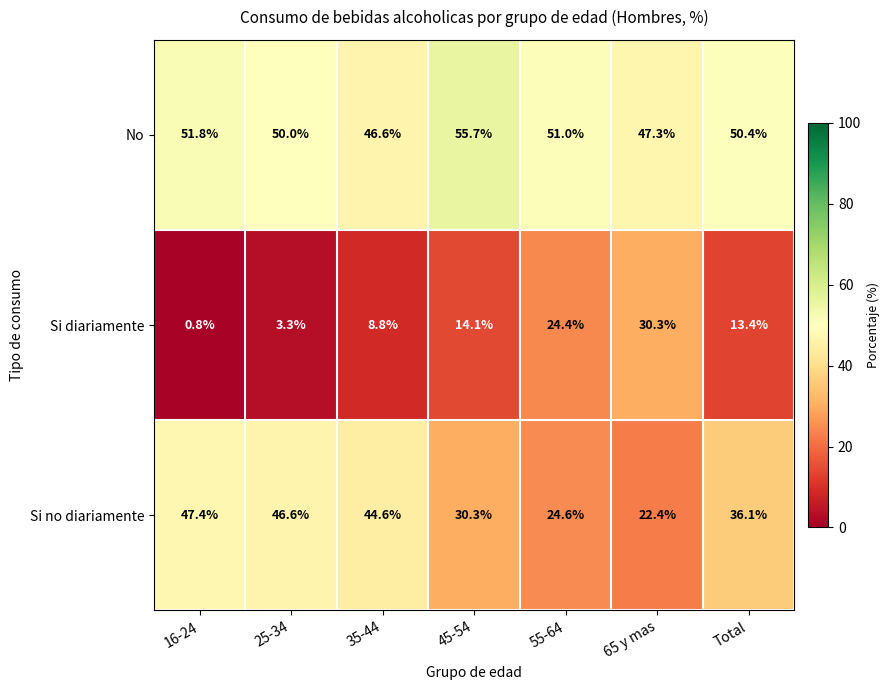

What is the difference between the Si diariamente values at 35-44 and 45-54?

5.3